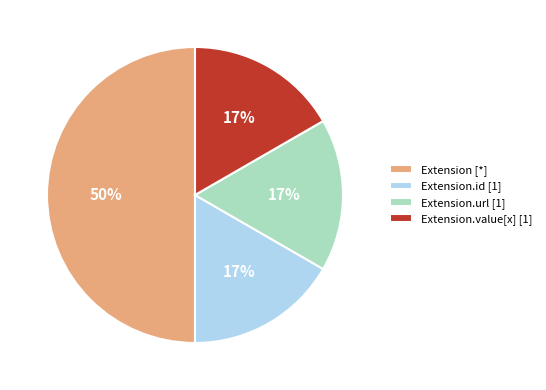

Which category has the biggest portion of the pie?

Extension [*]